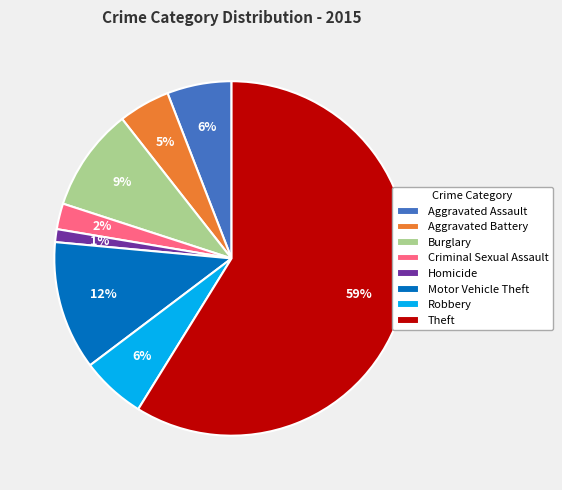

Count the number of slices in the pie.

8